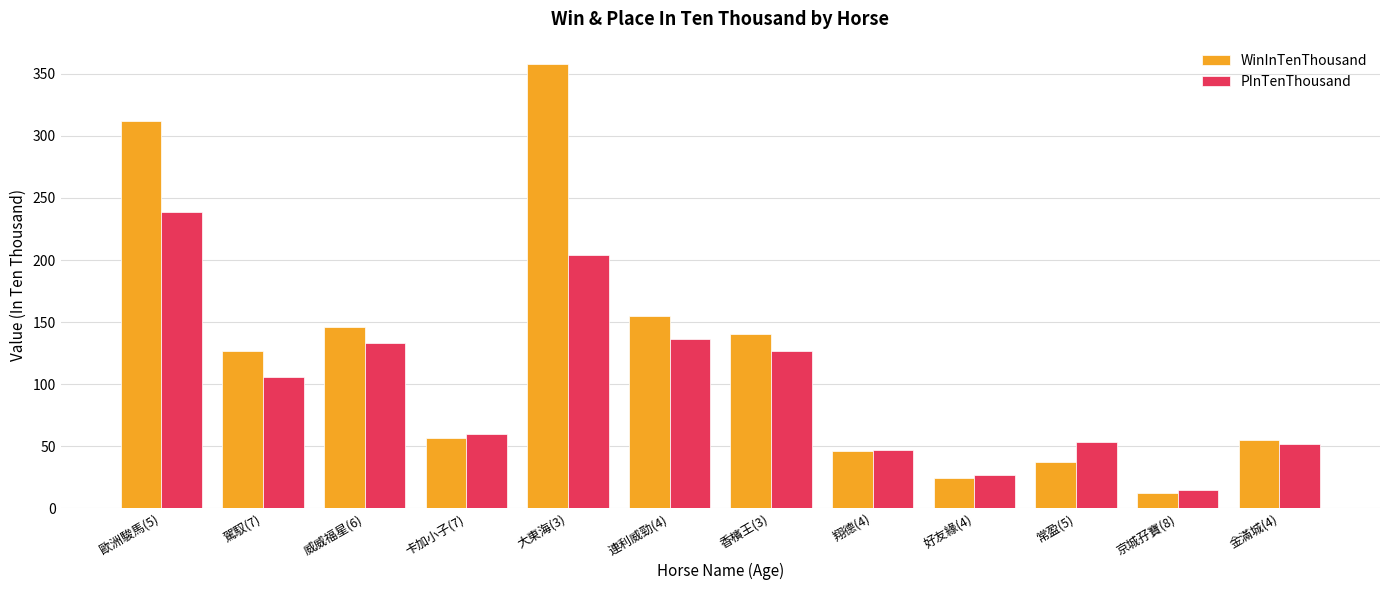

What is the minimum value for PInTenThousand?

15